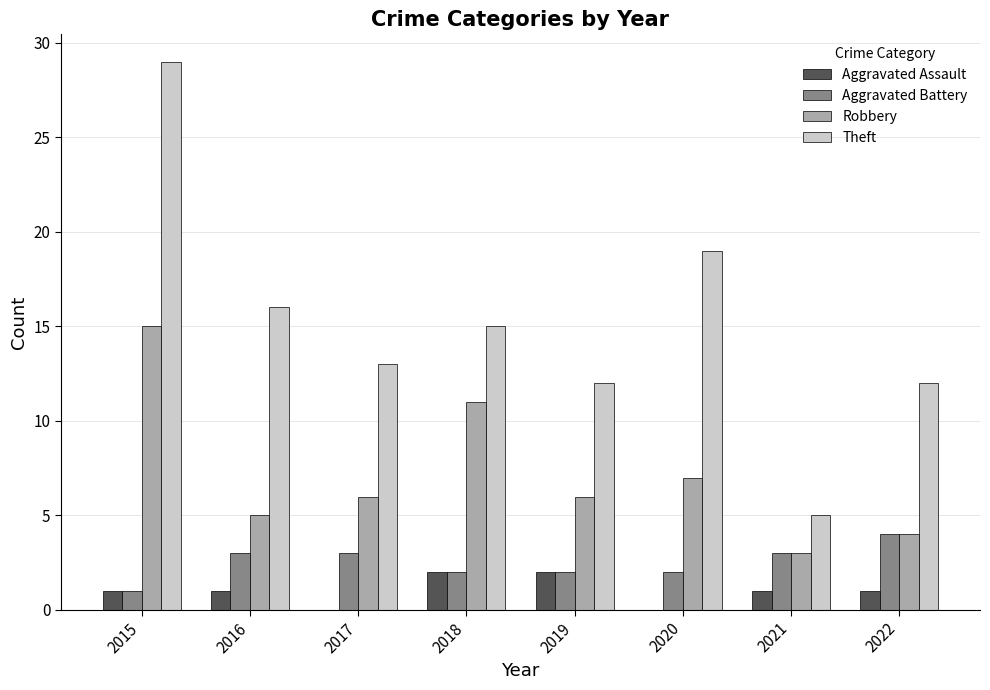

At which category is the sum across all series the highest?

2015